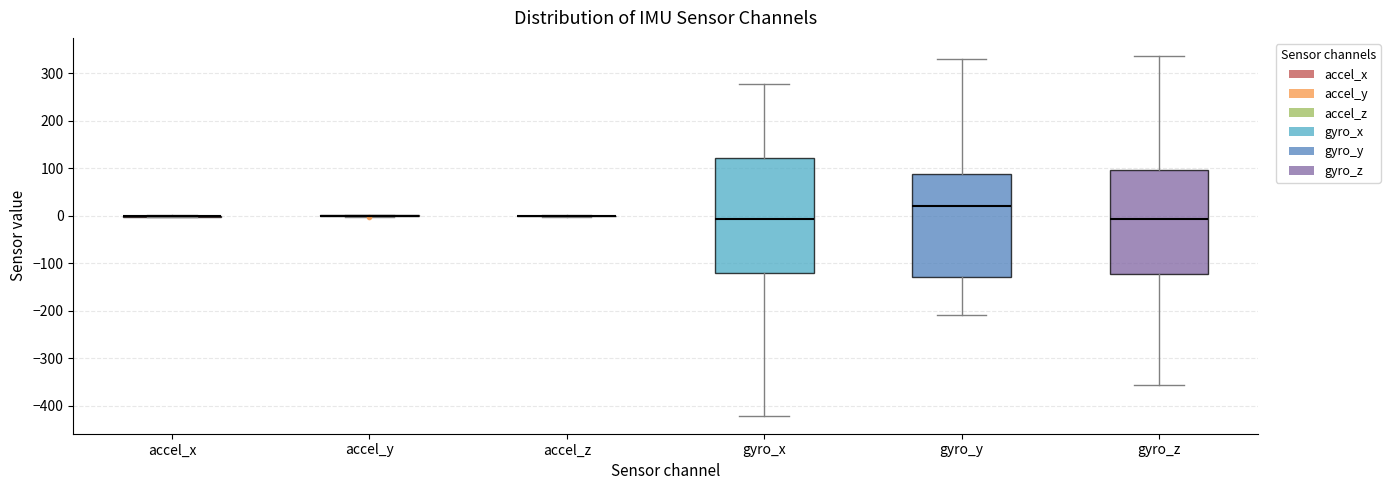

Reading left to right, transcribe this box plot: for each box, give where its median line is, the range the box spans, and where its two whiskers end, as read against the y-axis. The values are not printed on the chart, so give them approximately, as read against the axis.

accel_x: box collapsed to a line at 0, whiskers 0 to 0
accel_y: box collapsed to a line at 0, whiskers 0 to 0
accel_z: box collapsed to a line at 0, whiskers 0 to 0
gyro_x: median -10, box -120 to 120, whiskers -420 to 280
gyro_y: median 20, box -130 to 90, whiskers -210 to 330
gyro_z: median -10, box -120 to 100, whiskers -360 to 340